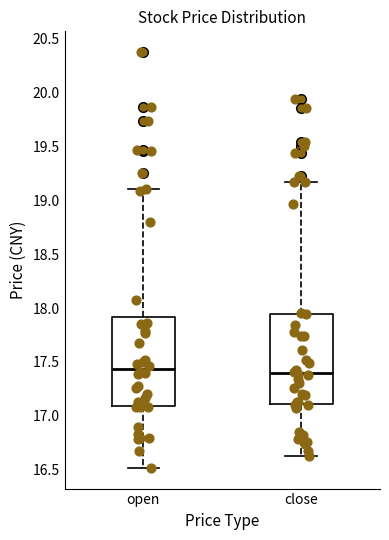

Reading left to right, read every box against the y-axis: the position of its median line, the range the box covers, and the ends of its whiskers. The values are not printed on the chart, so give them approximately, as read against the axis.

open: median 17.45, box 17.10 to 17.90, whiskers 16.50 to 19.10
close: median 17.40, box 17.10 to 17.95, whiskers 16.65 to 19.15